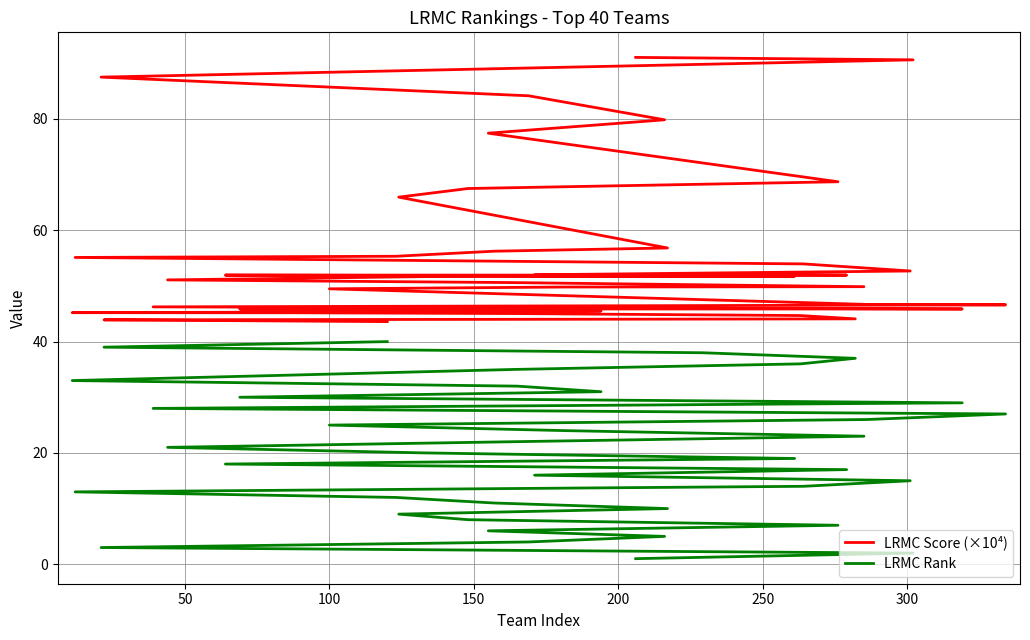

True or false: LRMC Rank has a value of 31.0 at 20.

False